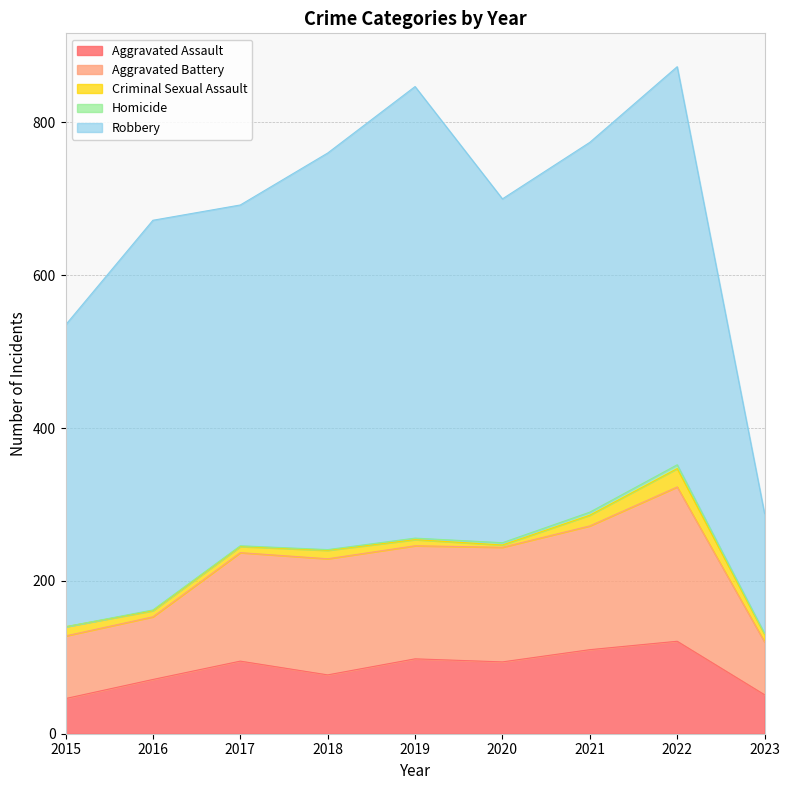

Does the chart have visible grid lines?

Yes